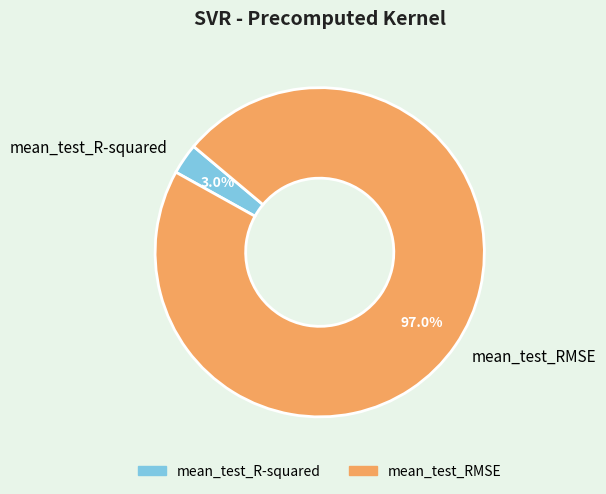

Is it true that mean_test_R-squared is 3% of the pie?

True